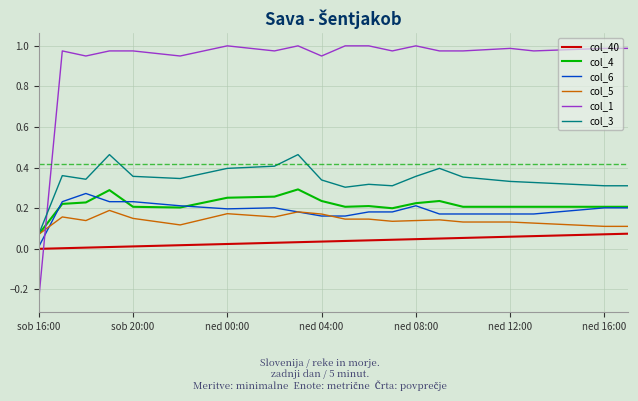

True or false: col_40 and col_4 cross at least once.

False